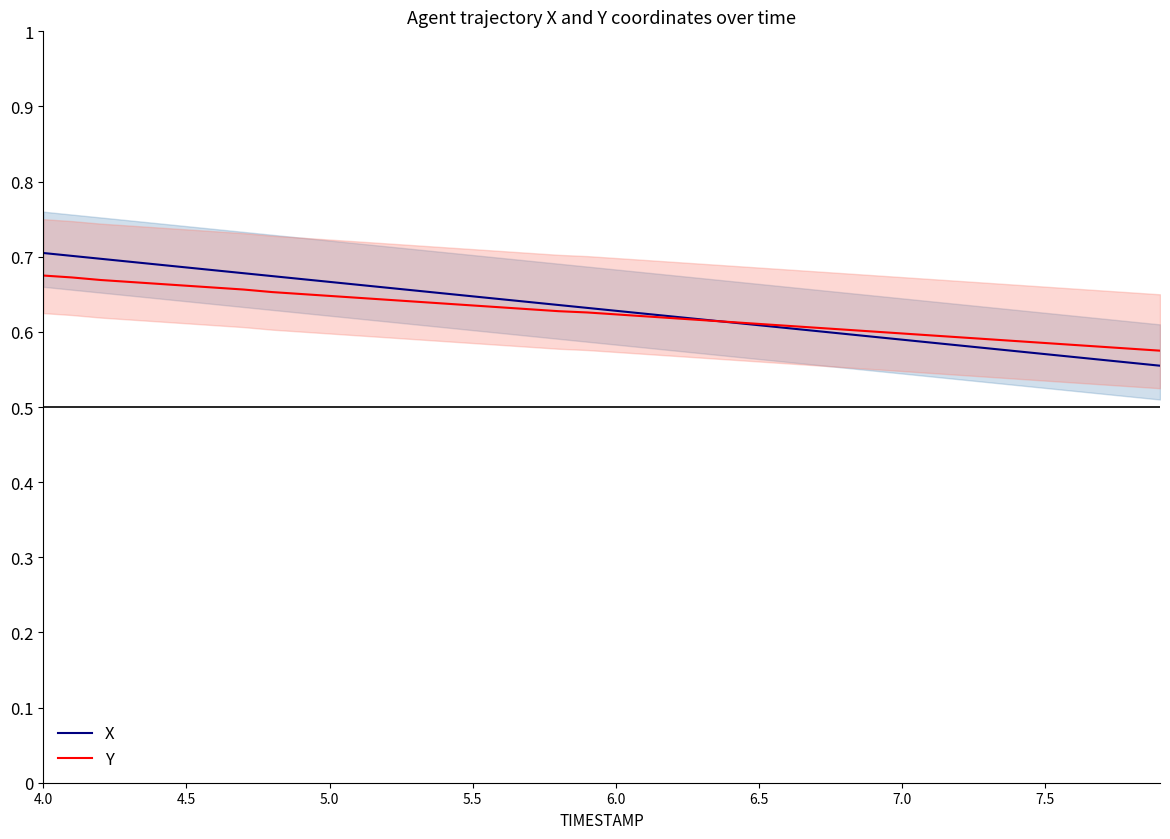

What is the lowest value of the X series?

0.6